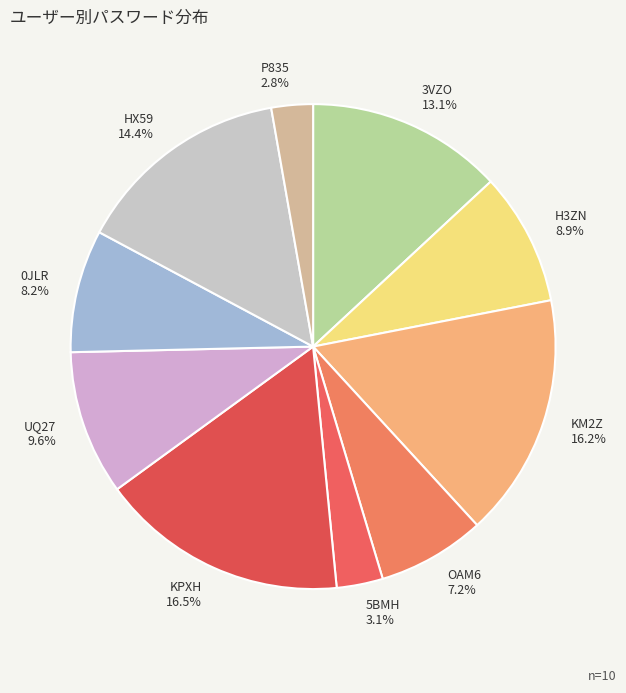

What is the ratio of the value at 3VZO to the value at HX59?

0.9